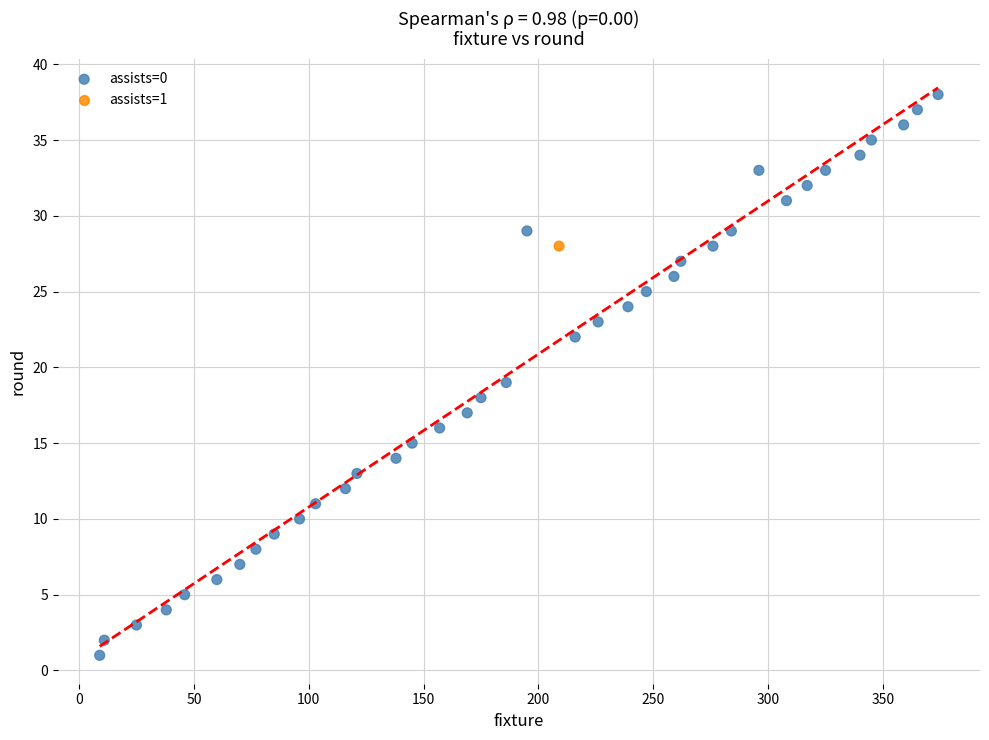

What is the range of Y values (max minus min)?

37